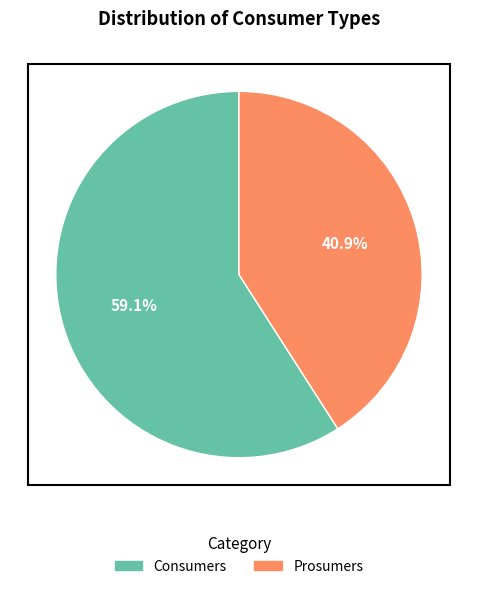

Which slice is the smallest?

Prosumers